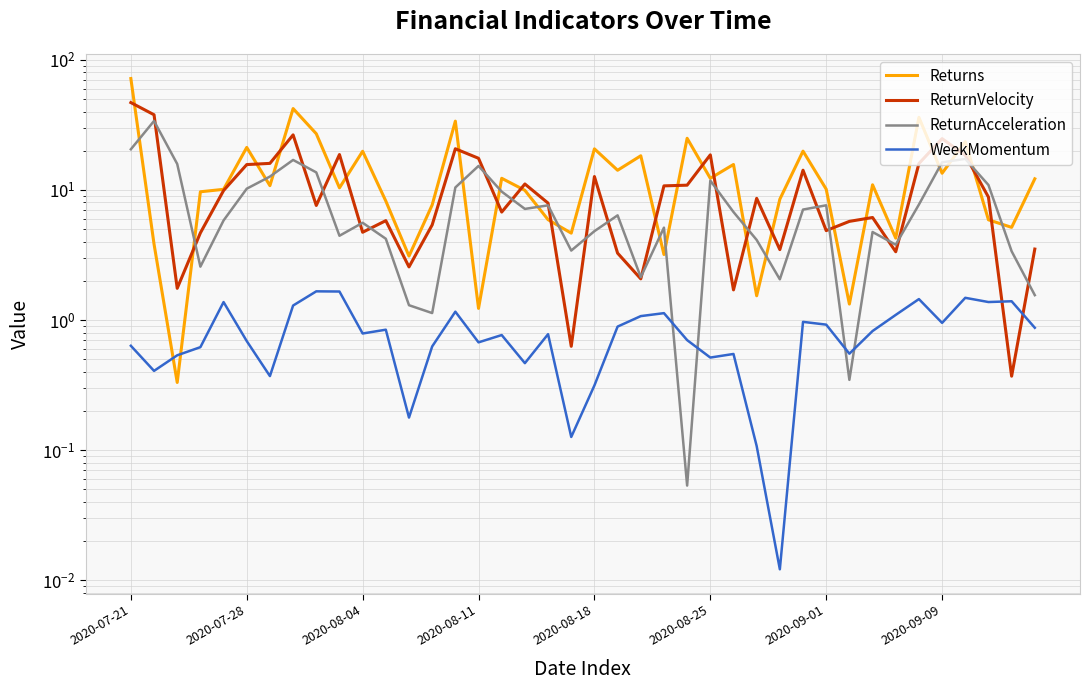

Which category has the highest value across all series?

2020-07-21